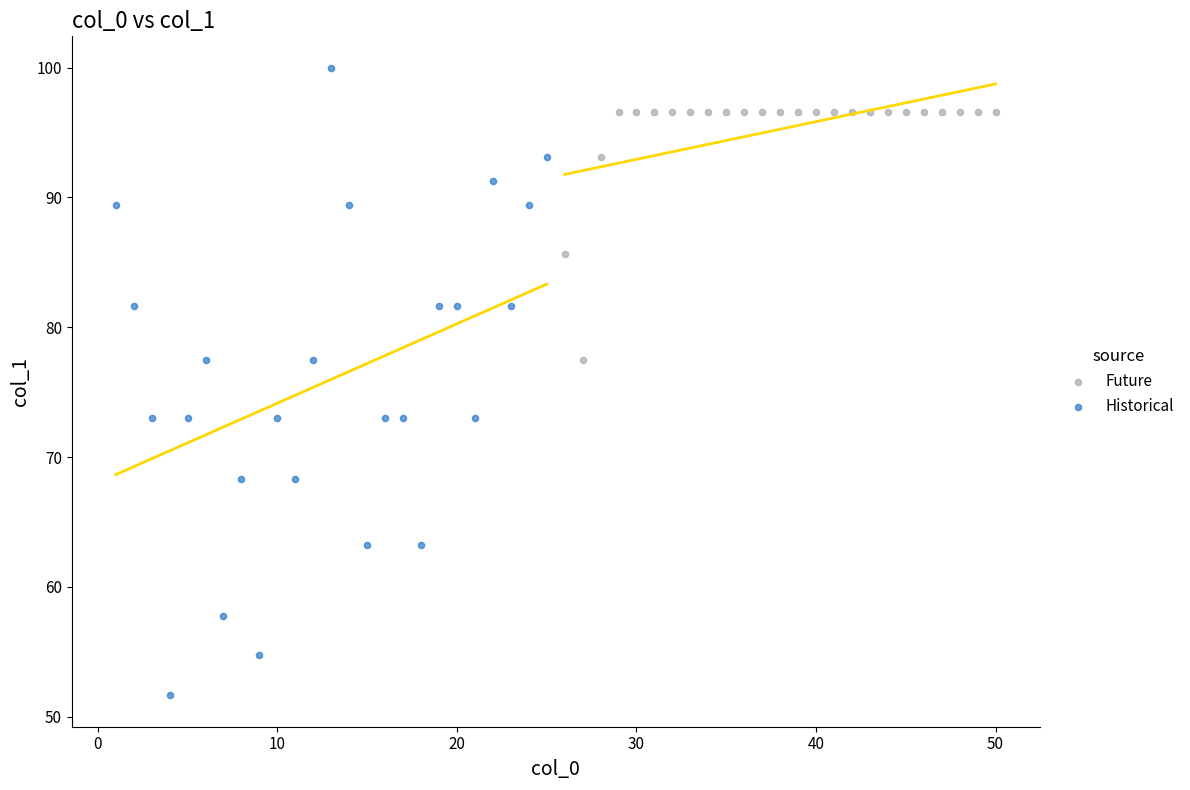

Which series reaches the minimum Y coordinate?

Historical